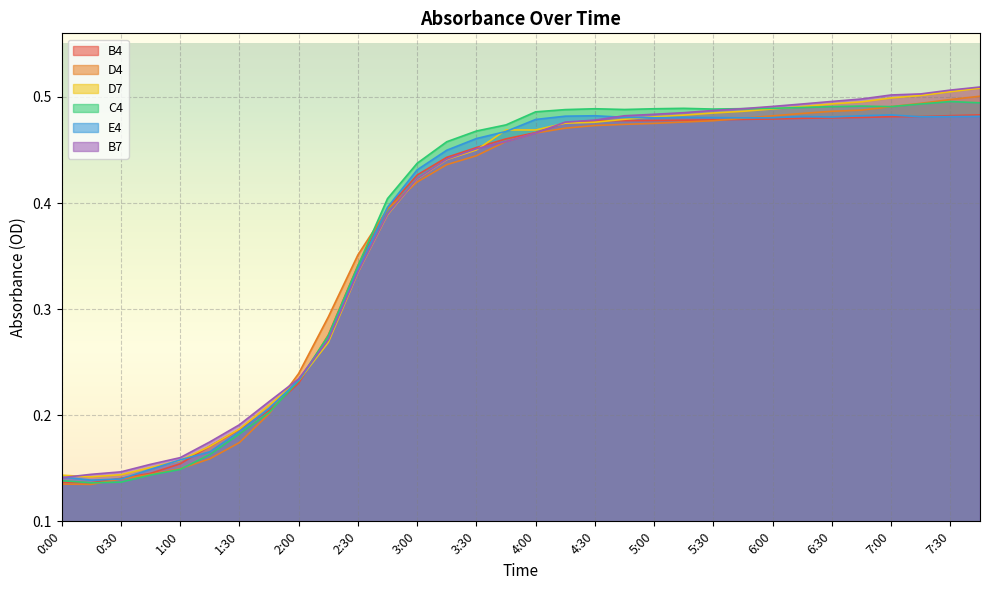

Reading right to left, what are all the values shown in this chart?

B4: 7:45=0.5	7:30=0.5	7:15=0.5	7:00=0.5	6:45=0.5	6:30=0.5	6:15=0.5	6:00=0.5	5:45=0.5	5:30=0.5	5:15=0.5	5:00=0.5	4:45=0.5	4:30=0.5	4:15=0.5	4:00=0.5	3:45=0.5	3:30=0.5	3:15=0.4	3:00=0.4	2:45=0.4	2:30=0.3	2:15=0.3	2:00=0.2	1:45=0.2	1:30=0.2	1:15=0.2	1:00=0.2	0:45=0.1	0:30=0.1	0:15=0.1	0:00=0.1
D4: 7:45=0.5	7:30=0.5	7:15=0.5	7:00=0.5	6:45=0.5	6:30=0.5	6:15=0.5	6:00=0.5	5:45=0.5	5:30=0.5	5:15=0.5	5:00=0.5	4:45=0.5	4:30=0.5	4:15=0.5	4:00=0.5	3:45=0.5	3:30=0.4	3:15=0.4	3:00=0.4	2:45=0.4	2:30=0.4	2:15=0.3	2:00=0.2	1:45=0.2	1:30=0.2	1:15=0.2	1:00=0.1	0:45=0.1	0:30=0.1	0:15=0.1	0:00=0.1
D7: 7:45=0.5	7:30=0.5	7:15=0.5	7:00=0.5	6:45=0.5	6:30=0.5	6:15=0.5	6:00=0.5	5:45=0.5	5:30=0.5	5:15=0.5	5:00=0.5	4:45=0.5	4:30=0.5	4:15=0.5	4:00=0.5	3:45=0.5	3:30=0.5	3:15=0.4	3:00=0.4	2:45=0.4	2:30=0.3	2:15=0.3	2:00=0.2	1:45=0.2	1:30=0.2	1:15=0.2	1:00=0.2	0:45=0.2	0:30=0.1	0:15=0.1	0:00=0.1
C4: 7:45=0.5	7:30=0.5	7:15=0.5	7:00=0.5	6:45=0.5	6:30=0.5	6:15=0.5	6:00=0.5	5:45=0.5	5:30=0.5	5:15=0.5	5:00=0.5	4:45=0.5	4:30=0.5	4:15=0.5	4:00=0.5	3:45=0.5	3:30=0.5	3:15=0.5	3:00=0.4	2:45=0.4	2:30=0.3	2:15=0.3	2:00=0.2	1:45=0.2	1:30=0.2	1:15=0.2	1:00=0.1	0:45=0.1	0:30=0.1	0:15=0.1	0:00=0.1
E4: 7:45=0.5	7:30=0.5	7:15=0.5	7:00=0.5	6:45=0.5	6:30=0.5	6:15=0.5	6:00=0.5	5:45=0.5	5:30=0.5	5:15=0.5	5:00=0.5	4:45=0.5	4:30=0.5	4:15=0.5	4:00=0.5	3:45=0.5	3:30=0.5	3:15=0.4	3:00=0.4	2:45=0.4	2:30=0.3	2:15=0.3	2:00=0.2	1:45=0.2	1:30=0.2	1:15=0.2	1:00=0.2	0:45=0.1	0:30=0.1	0:15=0.1	0:00=0.1
B7: 7:45=0.5	7:30=0.5	7:15=0.5	7:00=0.5	6:45=0.5	6:30=0.5	6:15=0.5	6:00=0.5	5:45=0.5	5:30=0.5	5:15=0.5	5:00=0.5	4:45=0.5	4:30=0.5	4:15=0.5	4:00=0.5	3:45=0.5	3:30=0.5	3:15=0.4	3:00=0.4	2:45=0.4	2:30=0.3	2:15=0.3	2:00=0.2	1:45=0.2	1:30=0.2	1:15=0.2	1:00=0.2	0:45=0.2	0:30=0.1	0:15=0.1	0:00=0.1